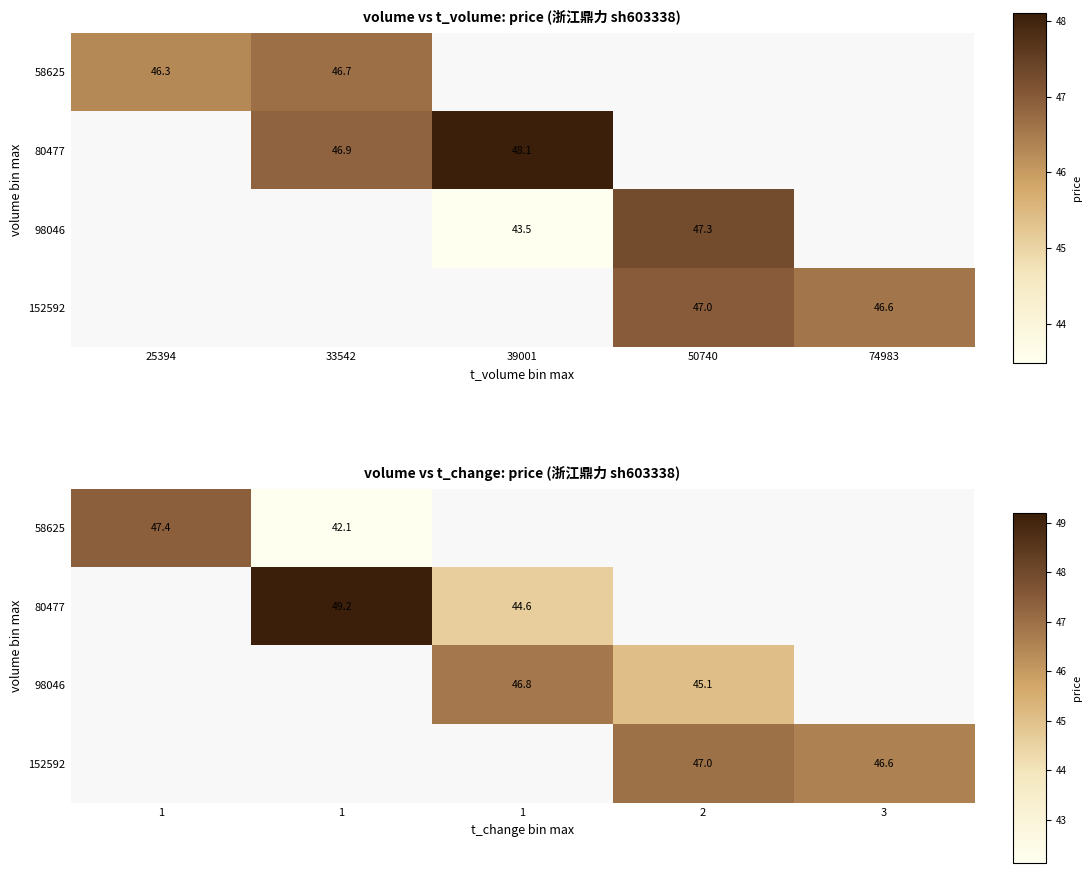

Is the value of 80477 at 1 greater than the value of 152592 at 2?

No